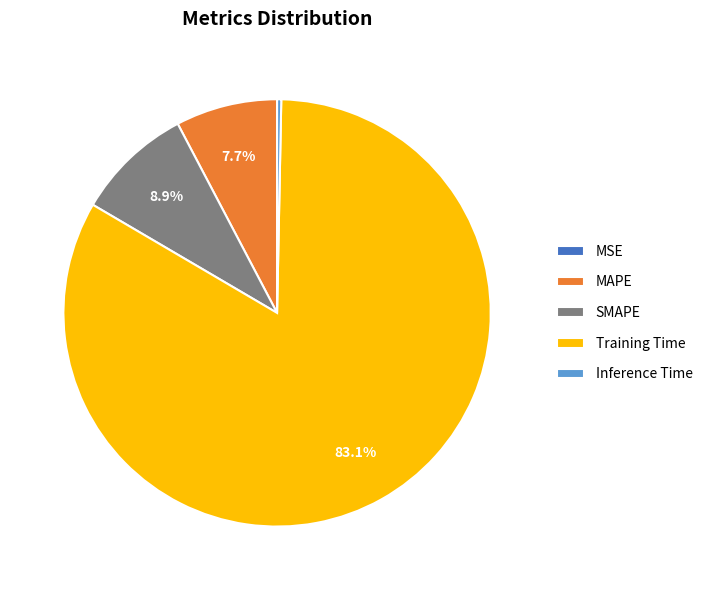

Which has a higher value, Inference Time or MAPE?

MAPE